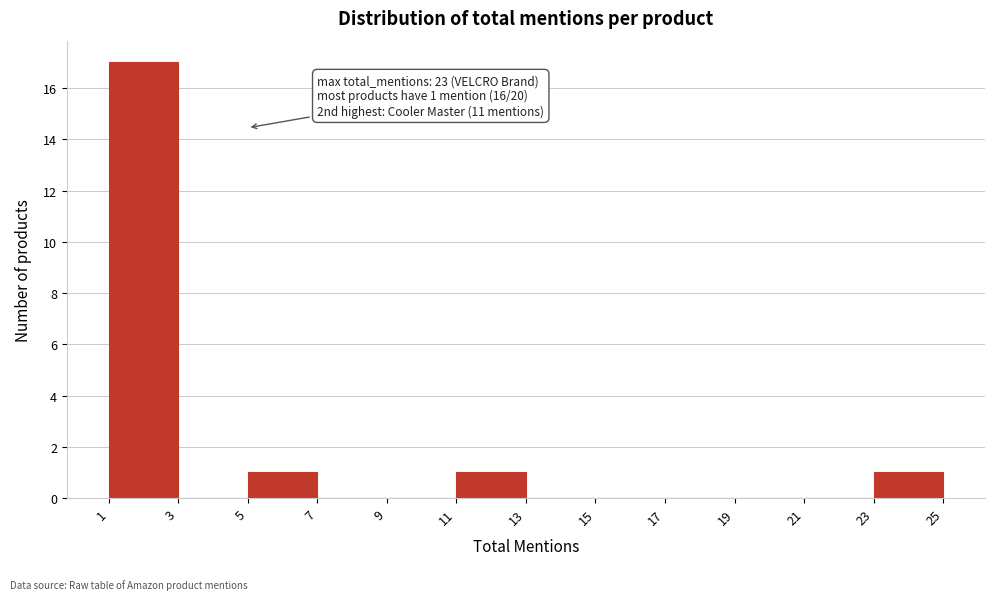

Which range on the x-axis has the tallest bar?

1 to 3